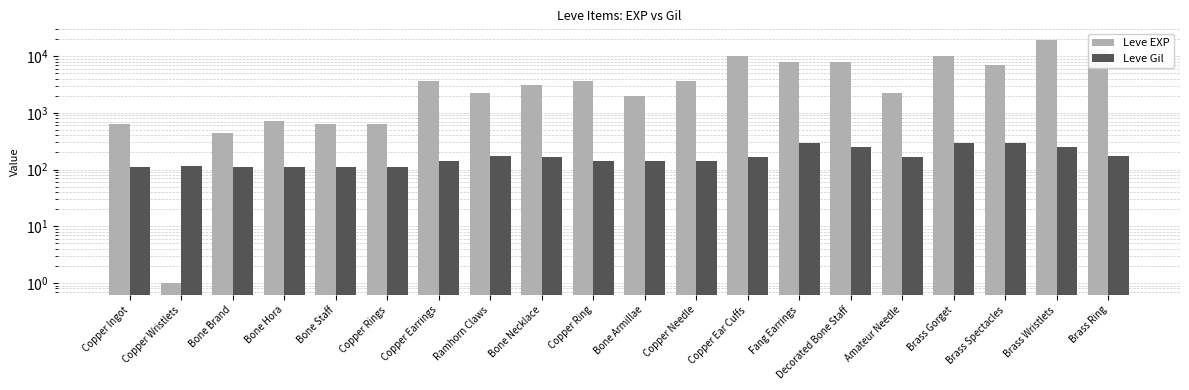

What is the sum of the Leve Gil values at Brass Gorget and Copper Ring?

432